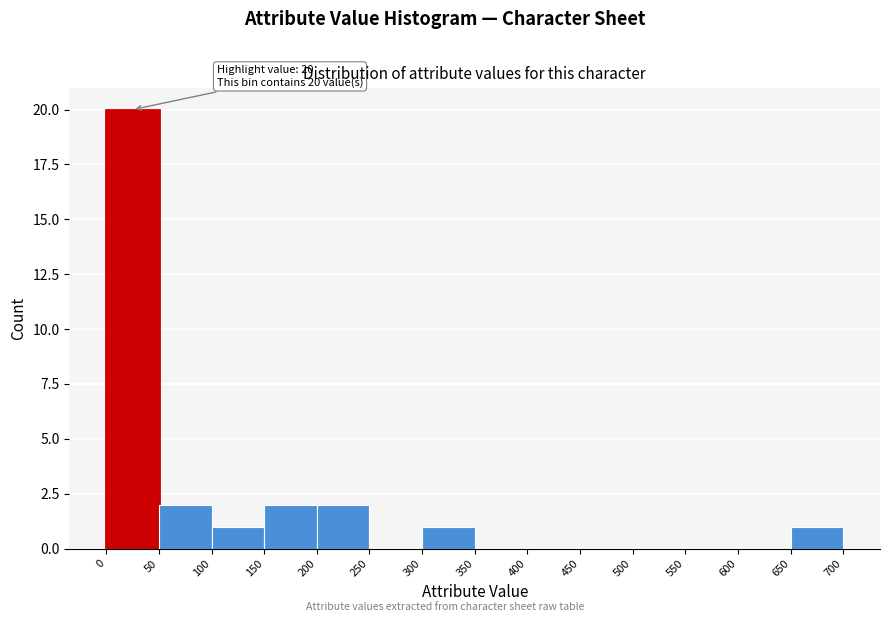

Which range on the x-axis has the tallest bar?

0 to 50